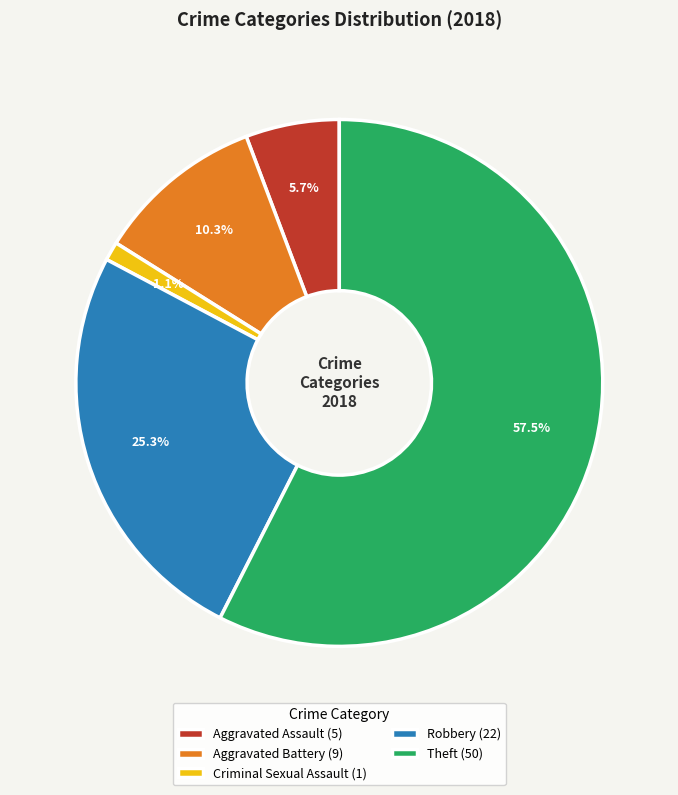

To the nearest percent, what is the difference between the largest and smallest slice percentages?

56%